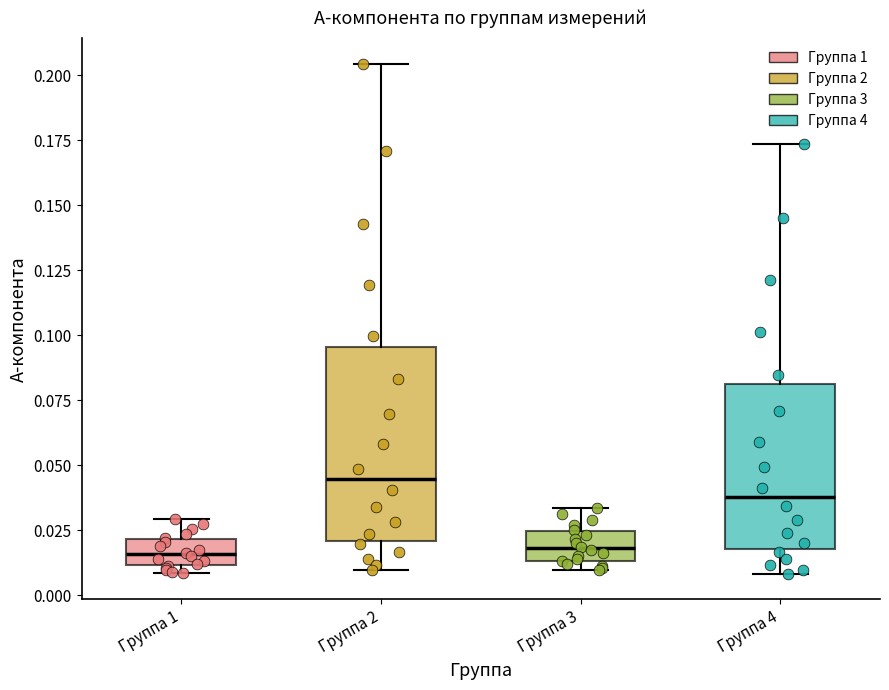

Comparing the boxes themselves (not the whiskers), which one is the tallest?

Группа 2